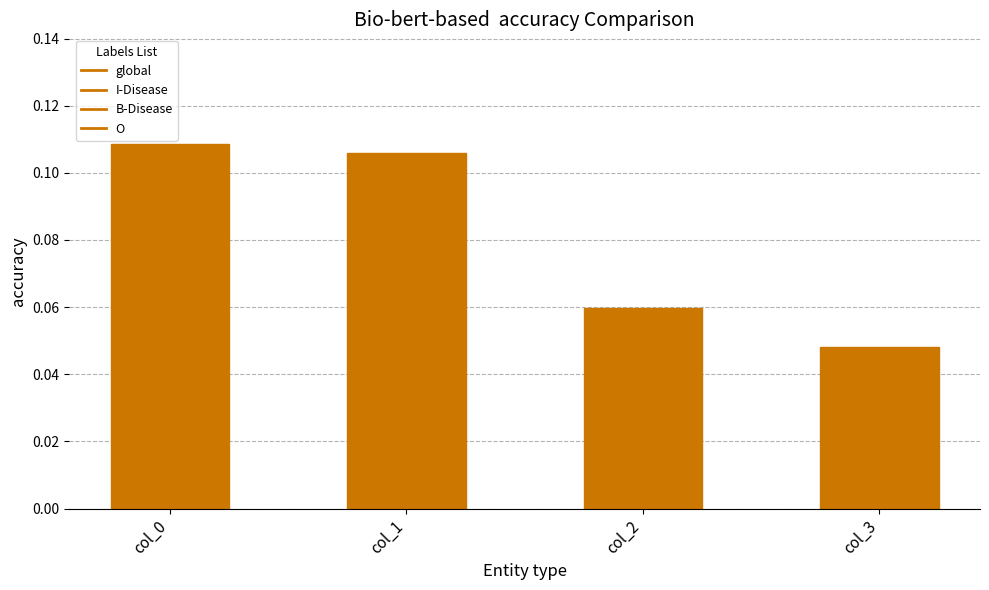

Which category has the lowest value across all series?

col_3